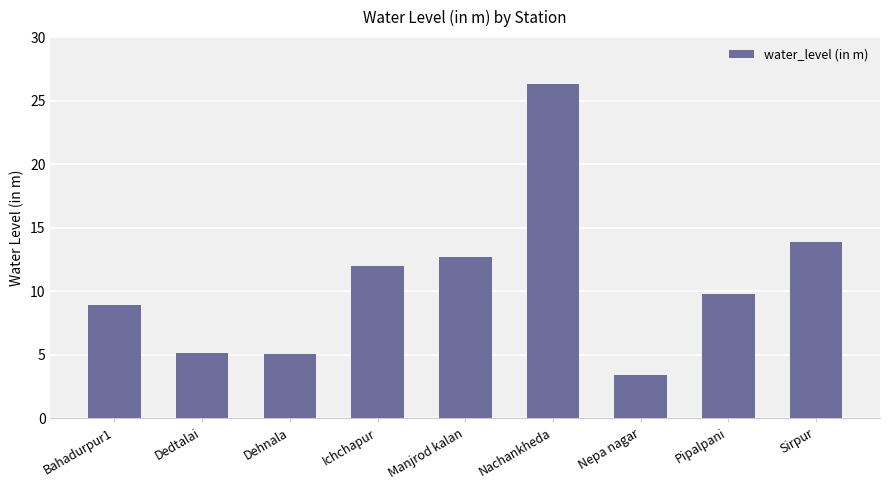

Count the number of data series in this chart.

1